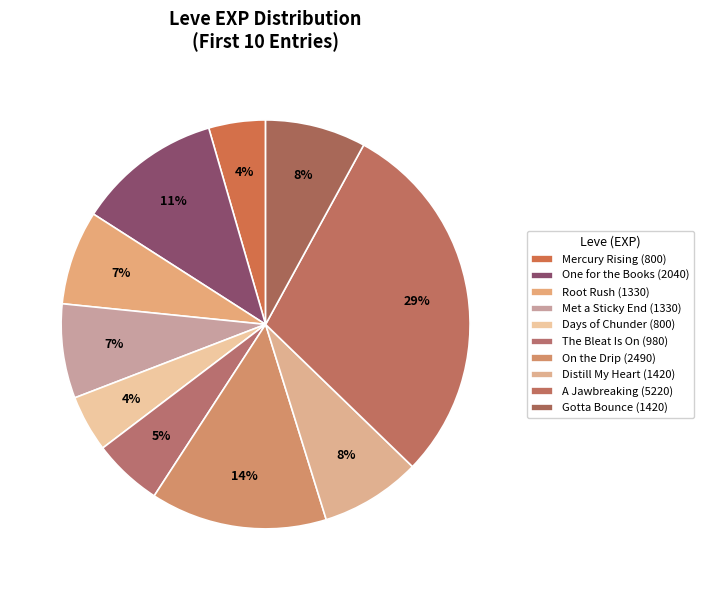

Count the number of slices in the pie.

10